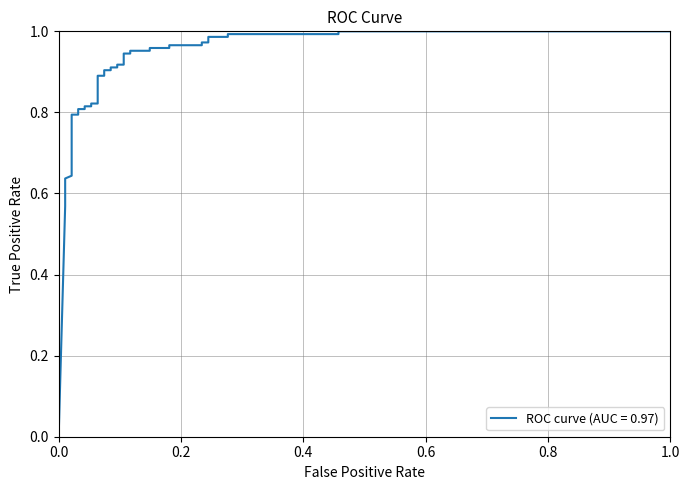

What is the difference between the second highest and minimum values?

1.0